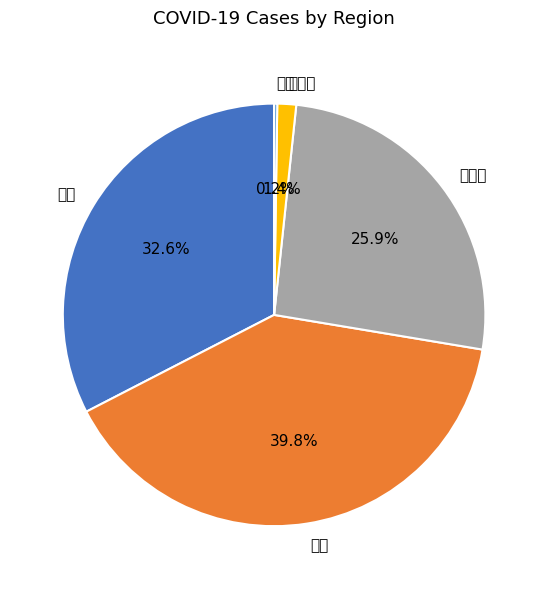

The 亚洲 slice represents 56% of the pie. True or false?

False